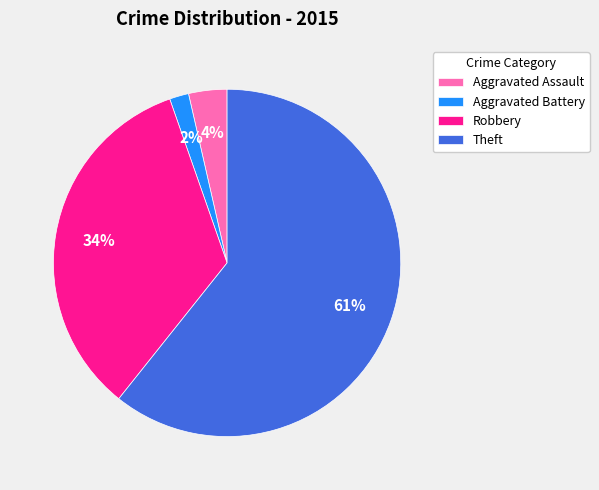

Count the number of slices in the pie.

4